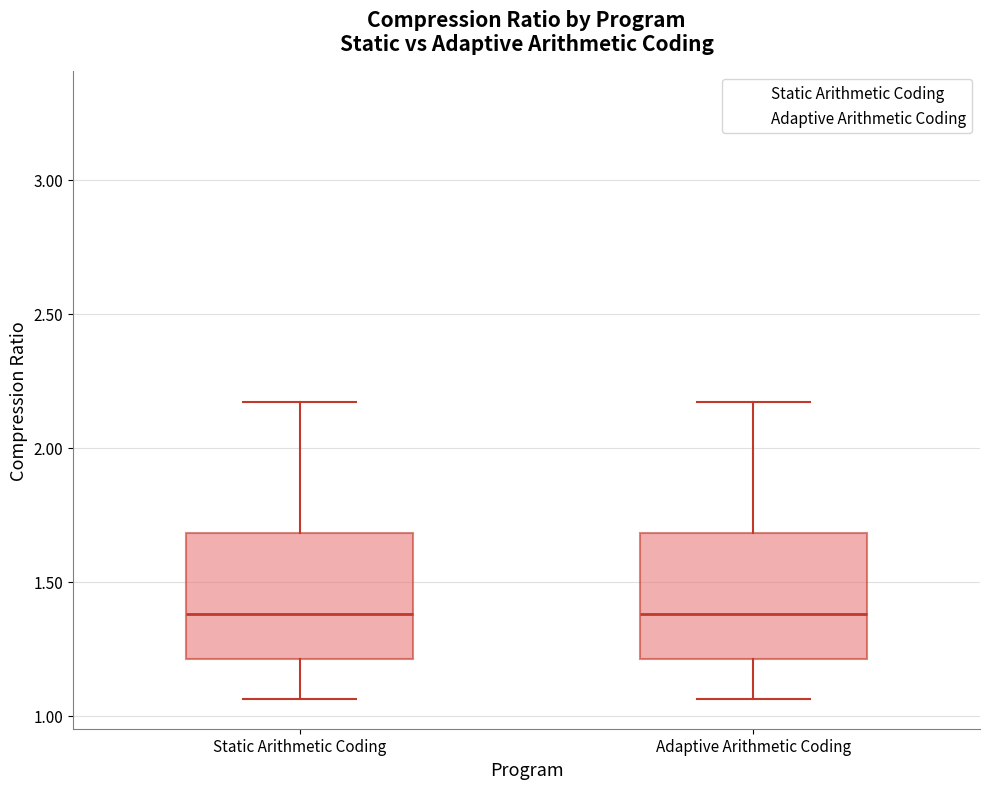

Reading left to right, transcribe this box plot: for each box, give where its median line is, the range the box spans, and where its two whiskers end, as read against the y-axis. The values are not printed on the chart, so give them approximately, as read against the axis.

Static Arithmetic Coding: median 1.40, box 1.20 to 1.70, whiskers 1.05 to 2.15
Adaptive Arithmetic Coding: median 1.40, box 1.20 to 1.70, whiskers 1.05 to 2.15